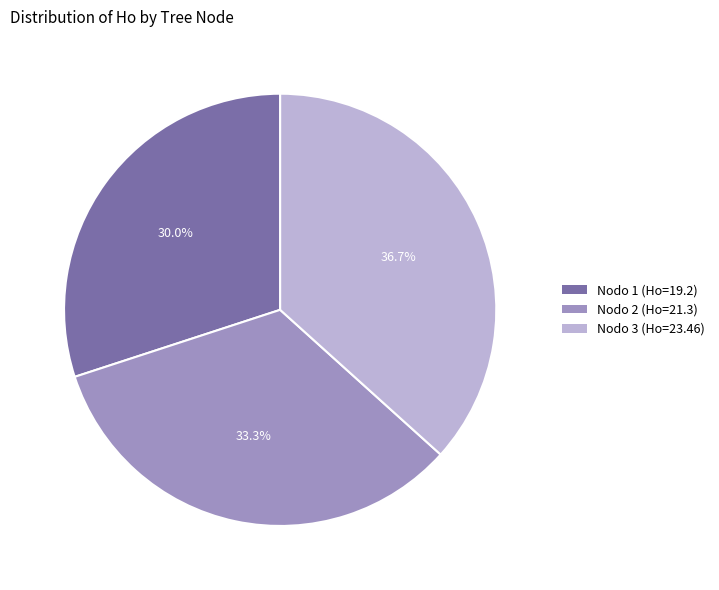

Is there any slice that represents more than half of the pie?

No